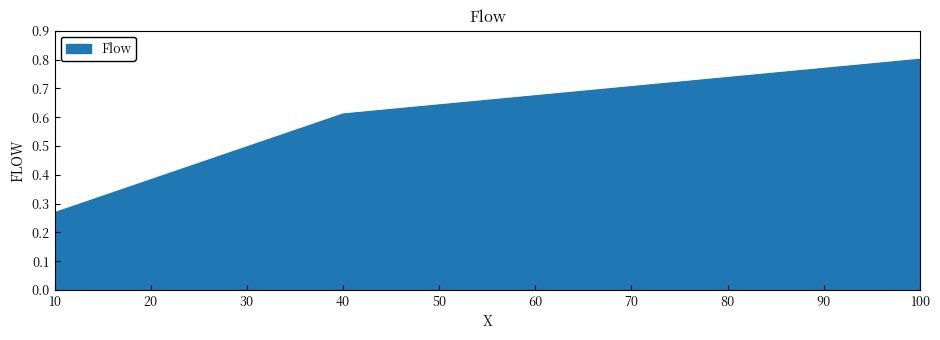

What is the maximum value shown in the chart?

0.8